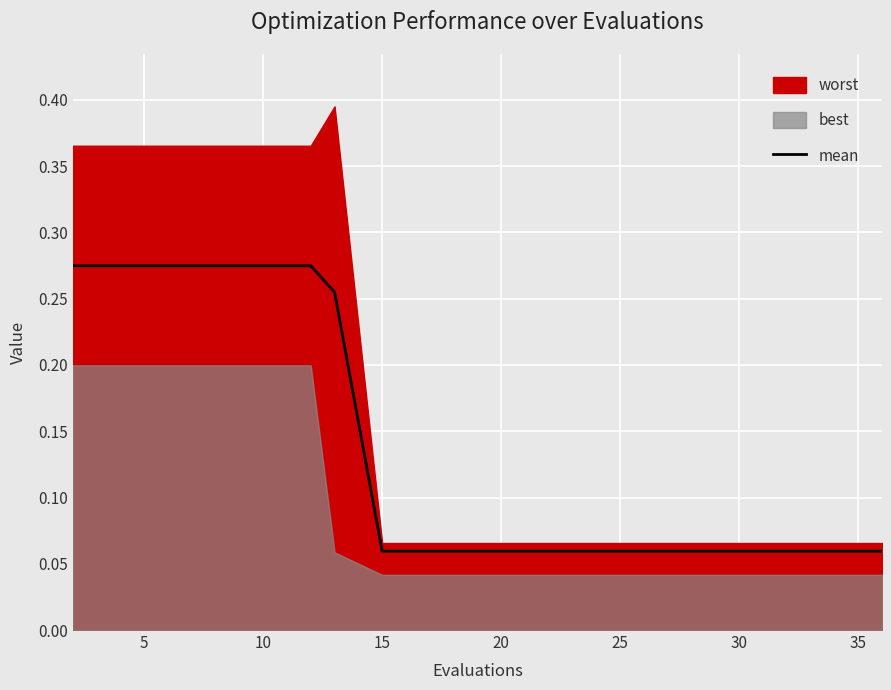

Where is the data nearest to the value 0?

15